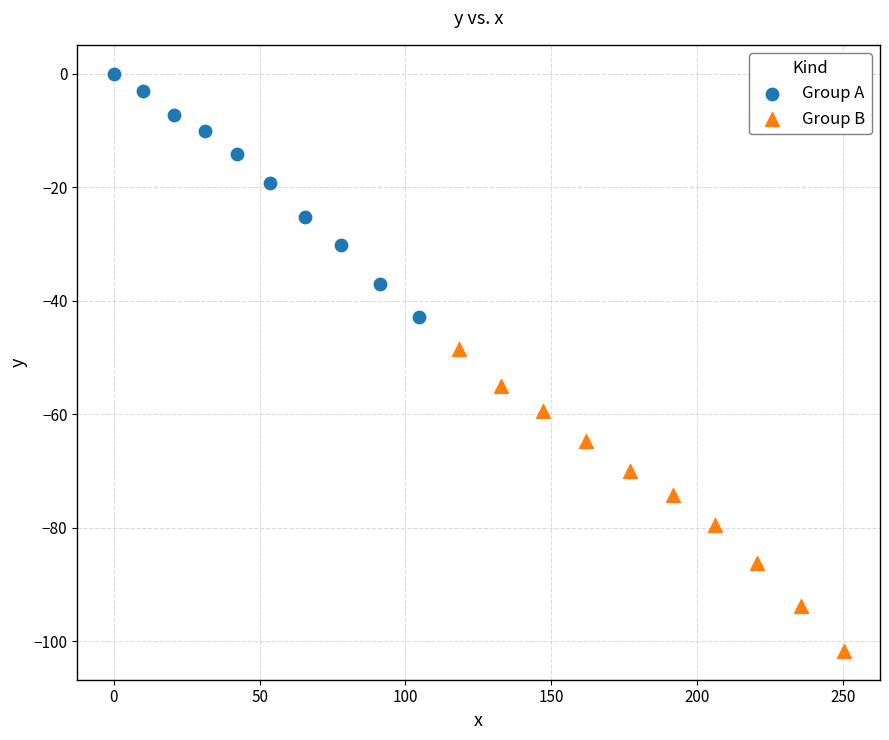

Which series reaches the maximum Y coordinate?

Group A